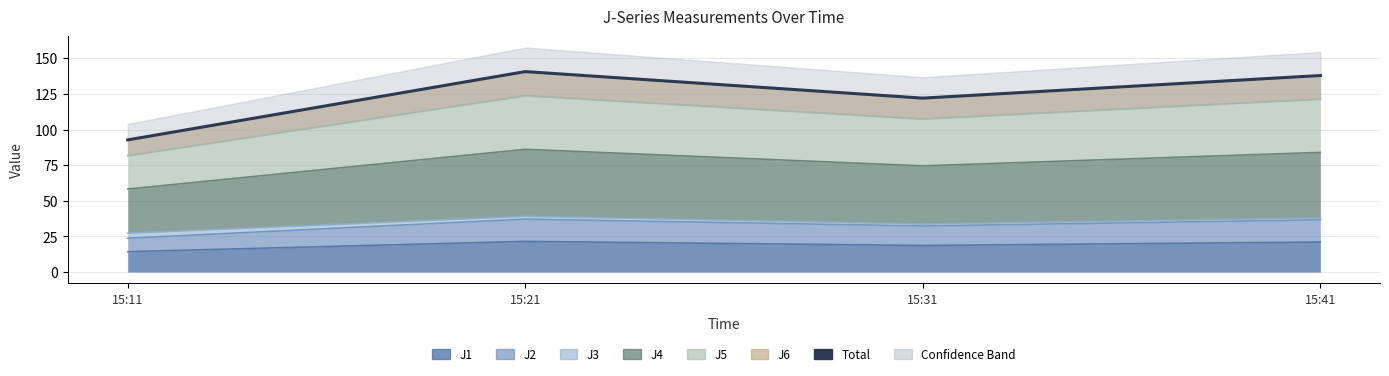

Reading left to right, list all the values displayed in this chart.

92.7	140.6	122.0	137.9